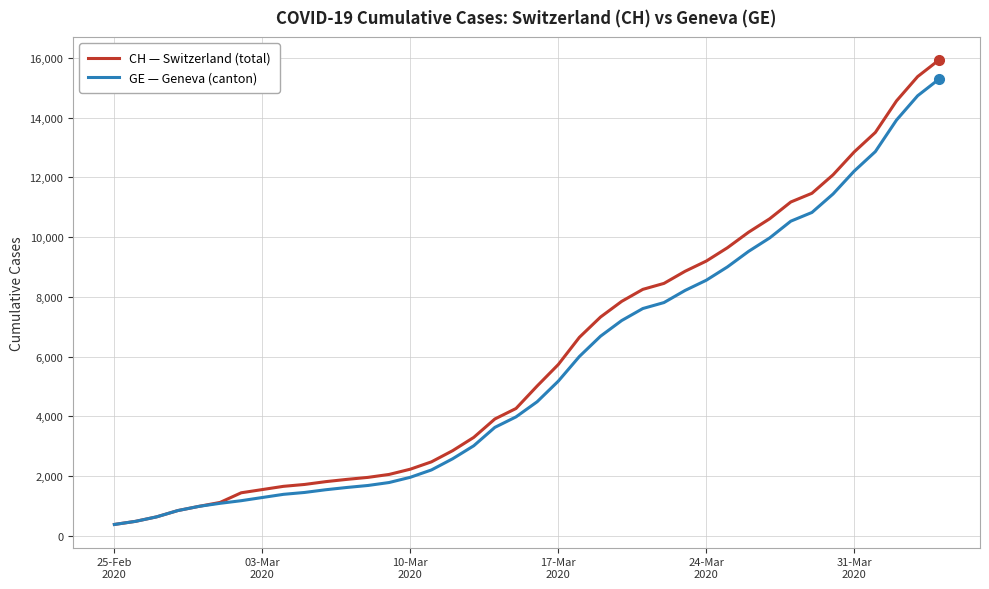

Which series has the widest spread of values?

CH — Switzerland (total)